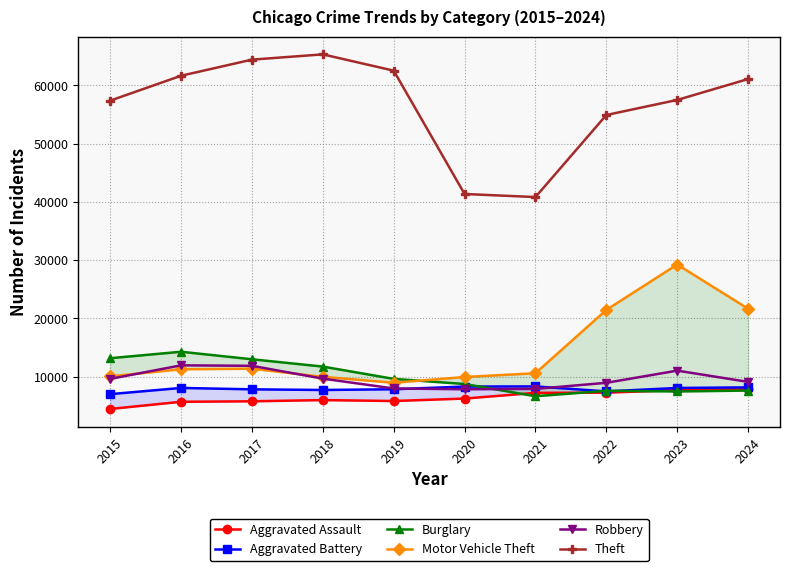

What is the difference between the maximum and minimum values in the Burglary series?

7628